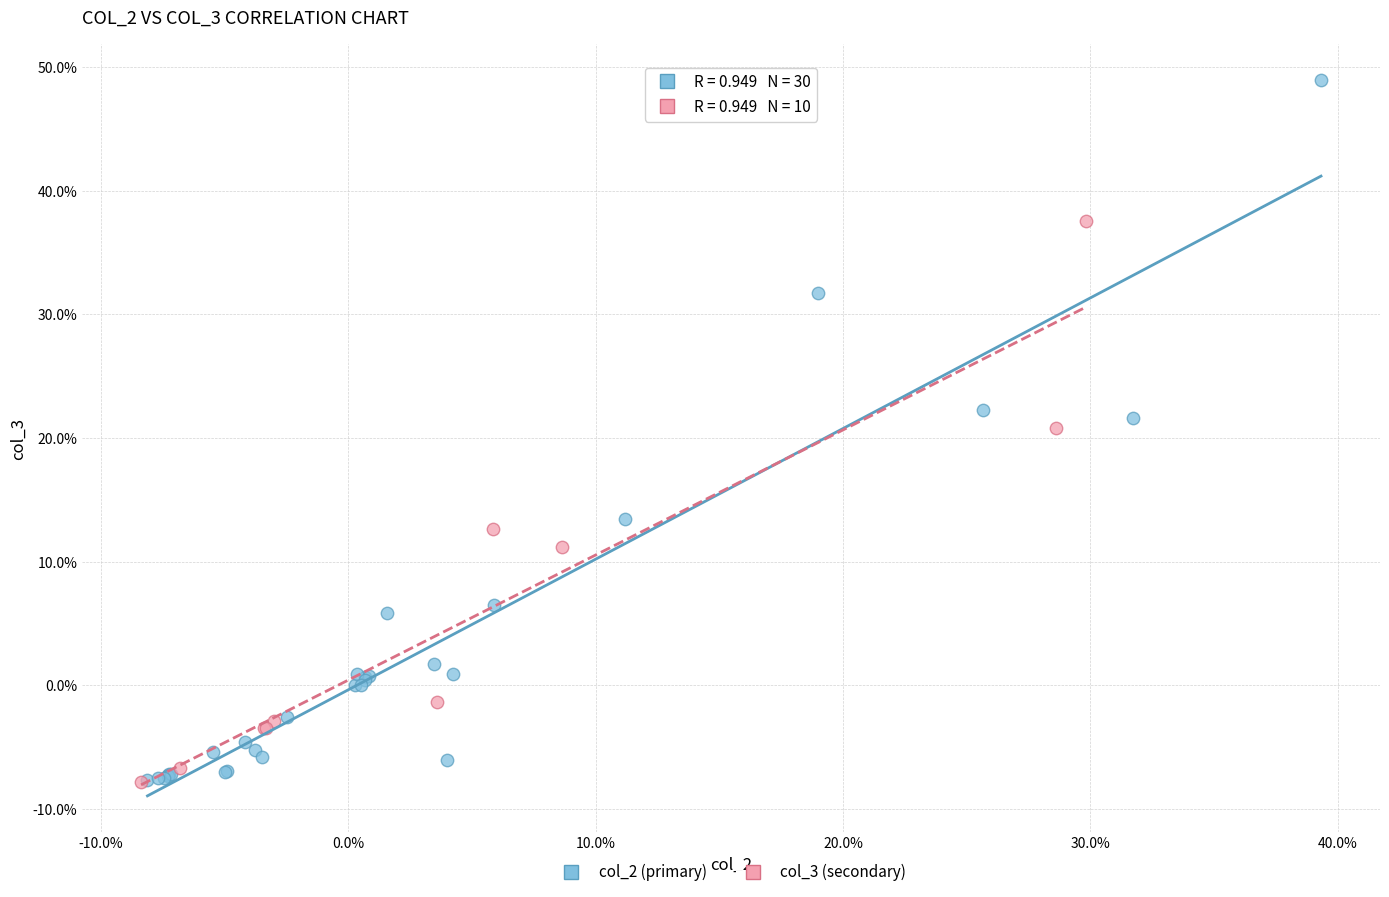

What are all the series names shown in the legend?

col_2 (primary), col_3 (secondary)